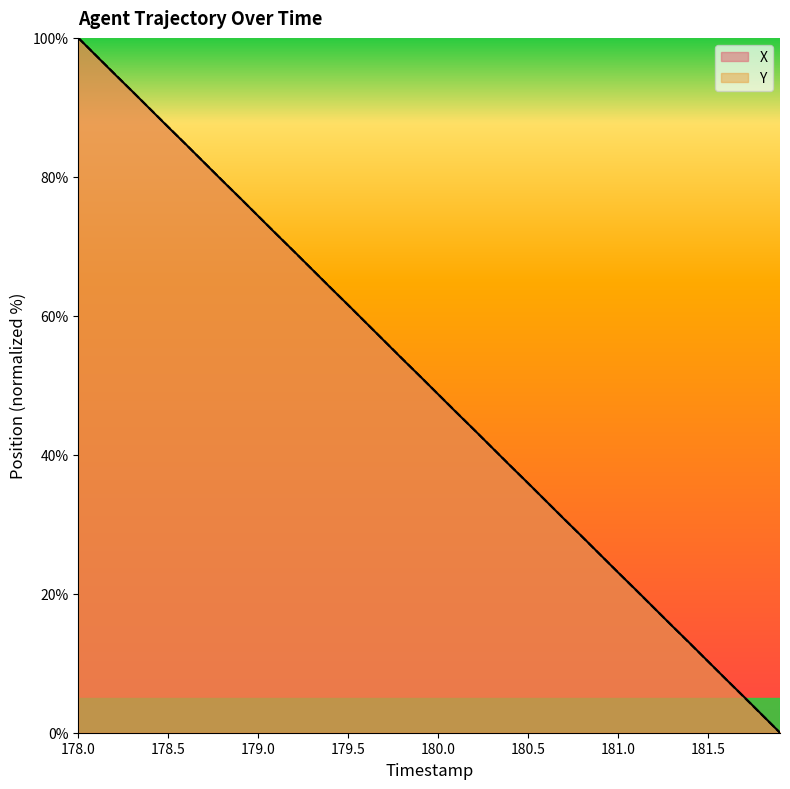

What is the highest value of the Y series?

100.0